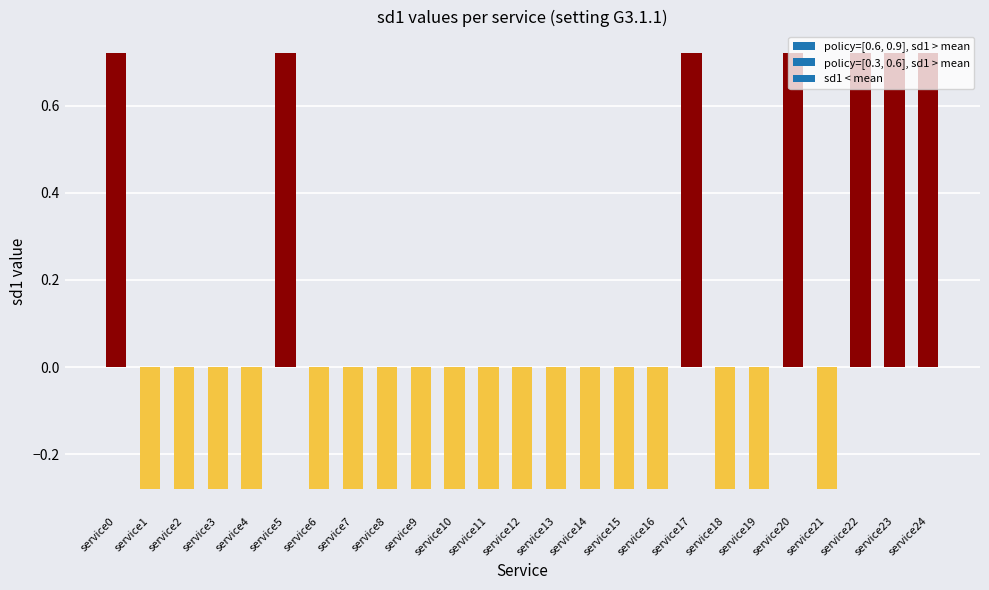

What is the change in value from service7 to service17?

+1.0